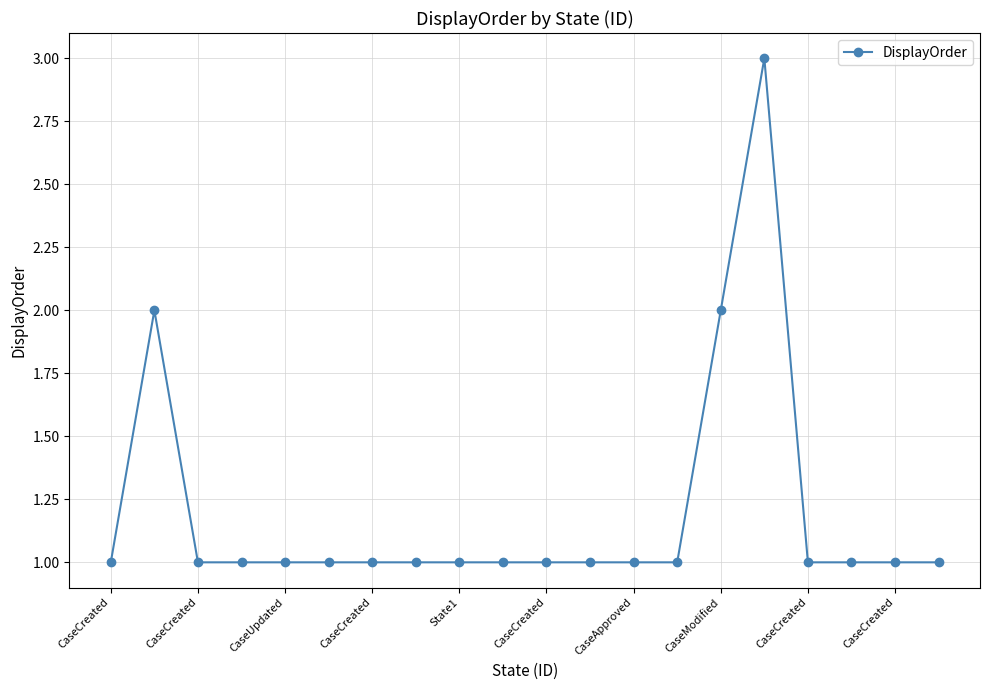

What is the average value?

1